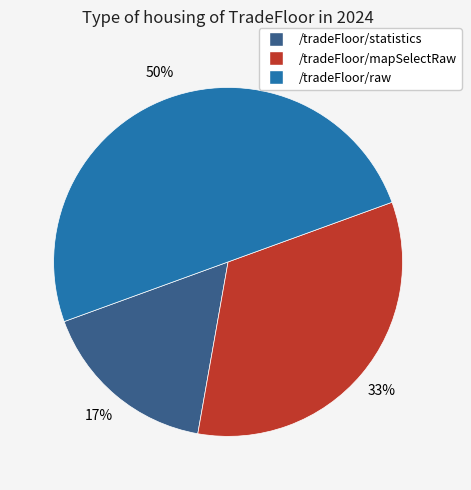

Which slice is the largest?

/tradeFloor/raw